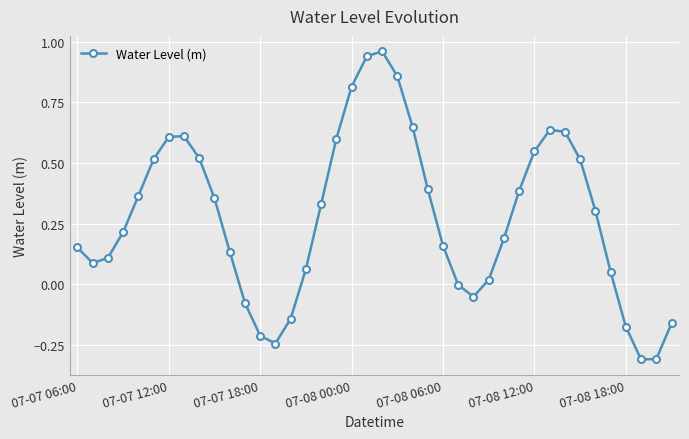

What is the difference between the maximum and minimum values?

1.3